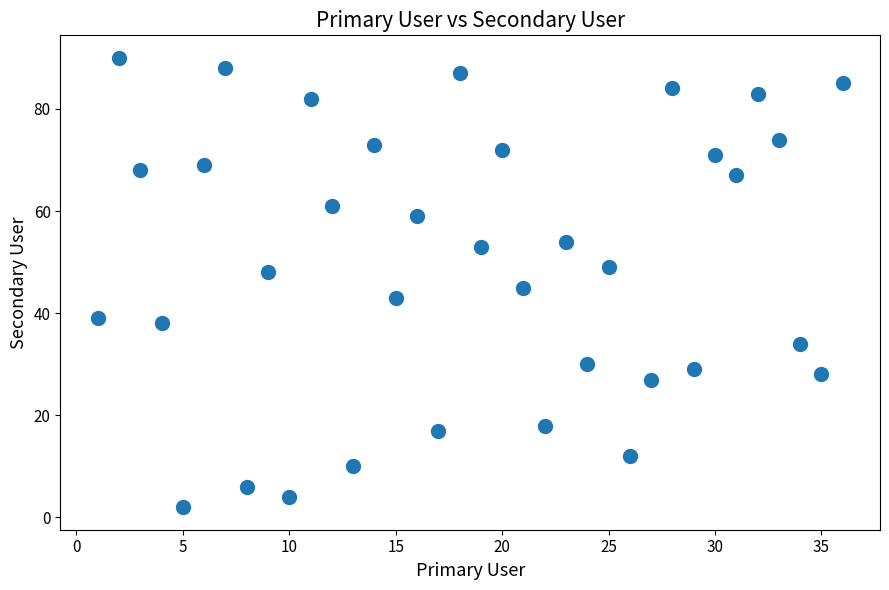

What Y value in the scatter plot is closest to 46?

45